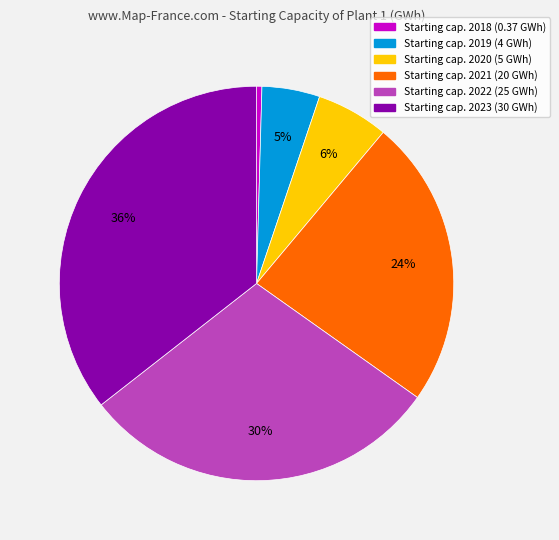

To the nearest percent, what is the average slice percentage?

17%